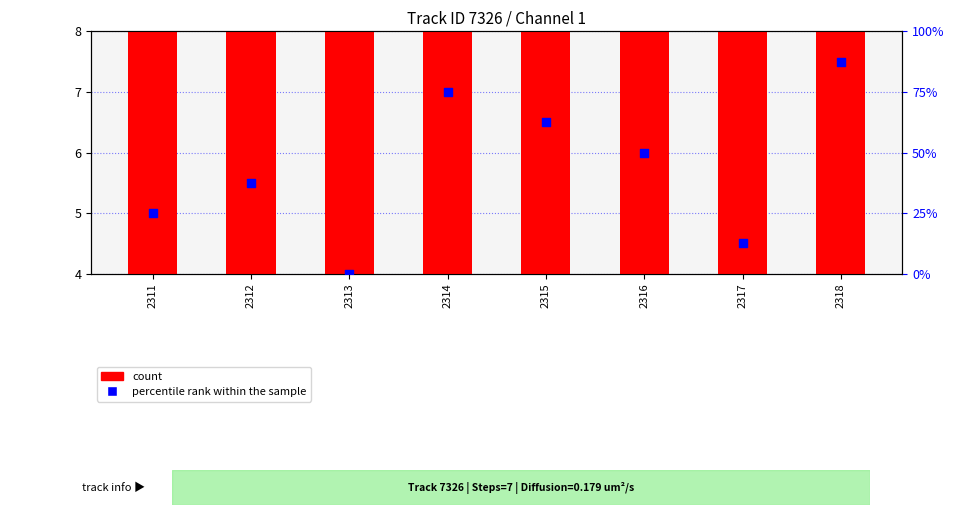

At which category is the sum across all series the highest?

2318